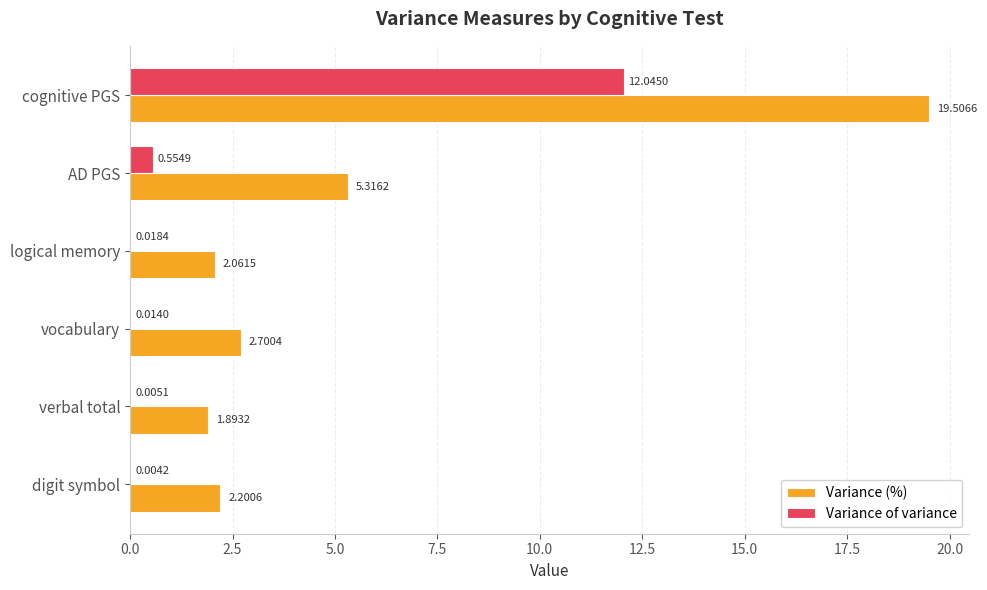

What is the total value across all series at vocabulary?

2.7